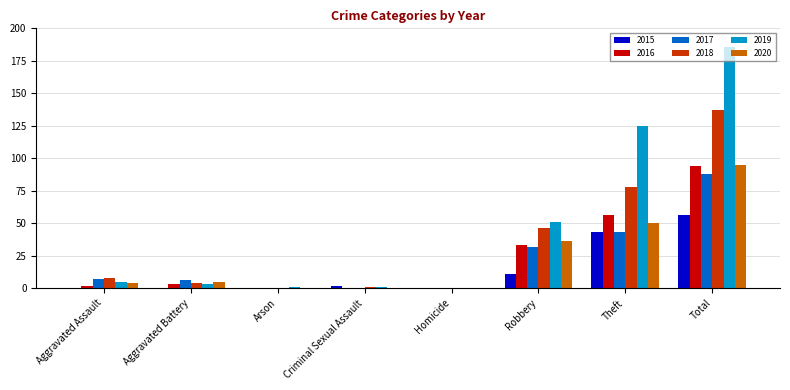

What is the maximum value for 2015?

56